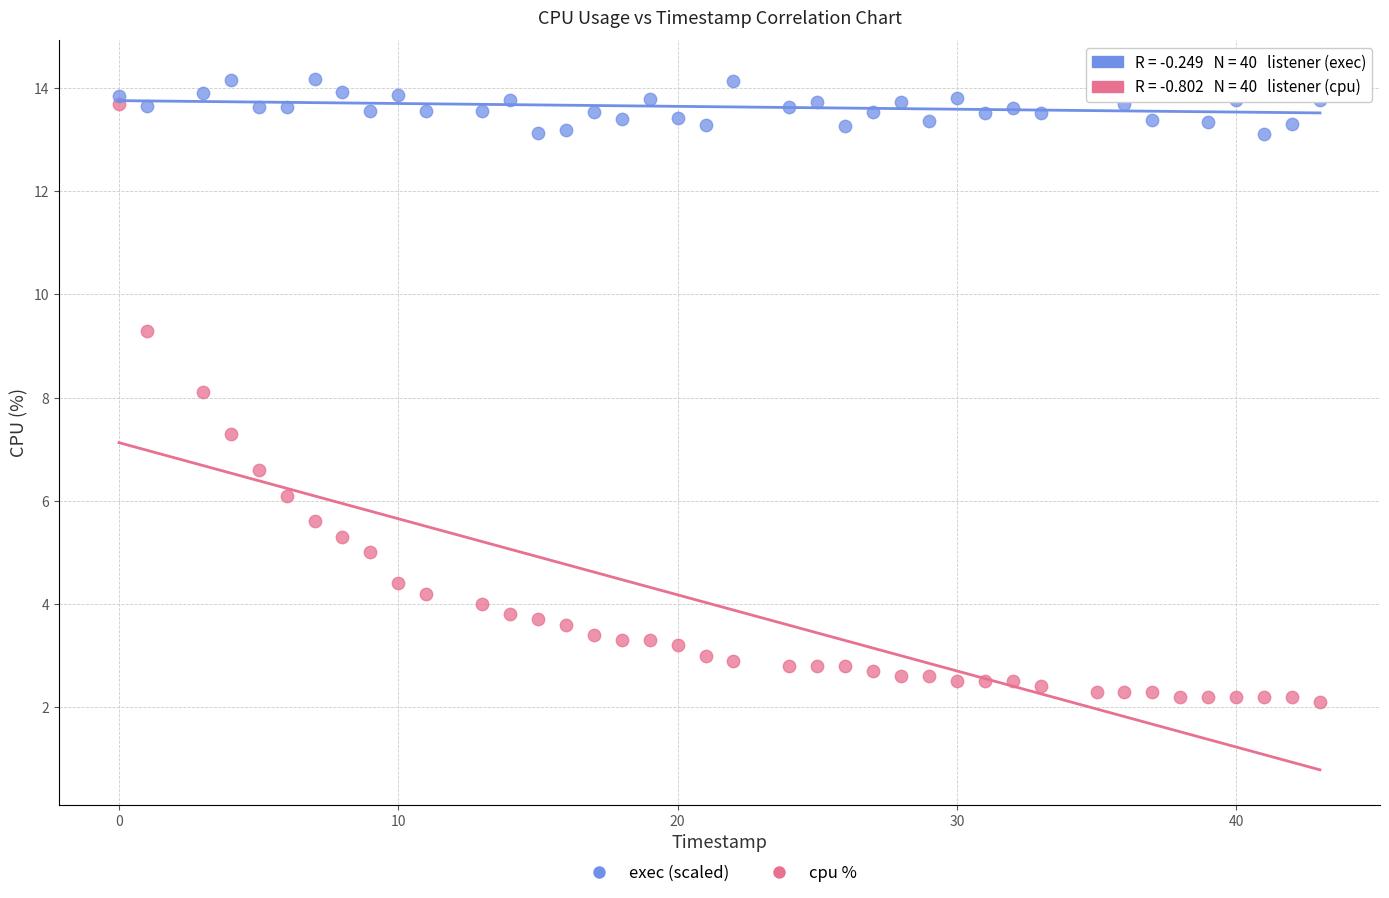

Across all data points, what is the range of Y values (max minus min)?

12.2